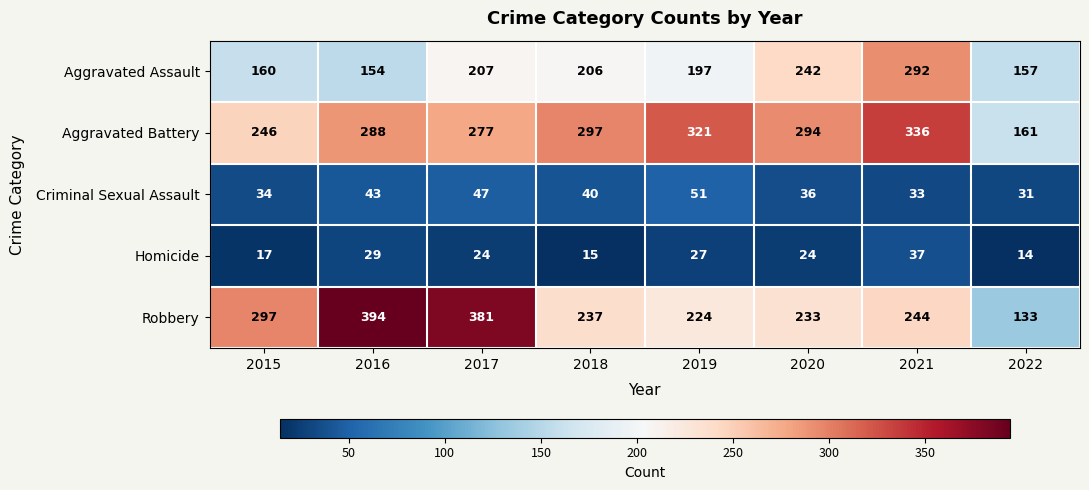

At which label does Criminal Sexual Assault first exceed 40?

2016